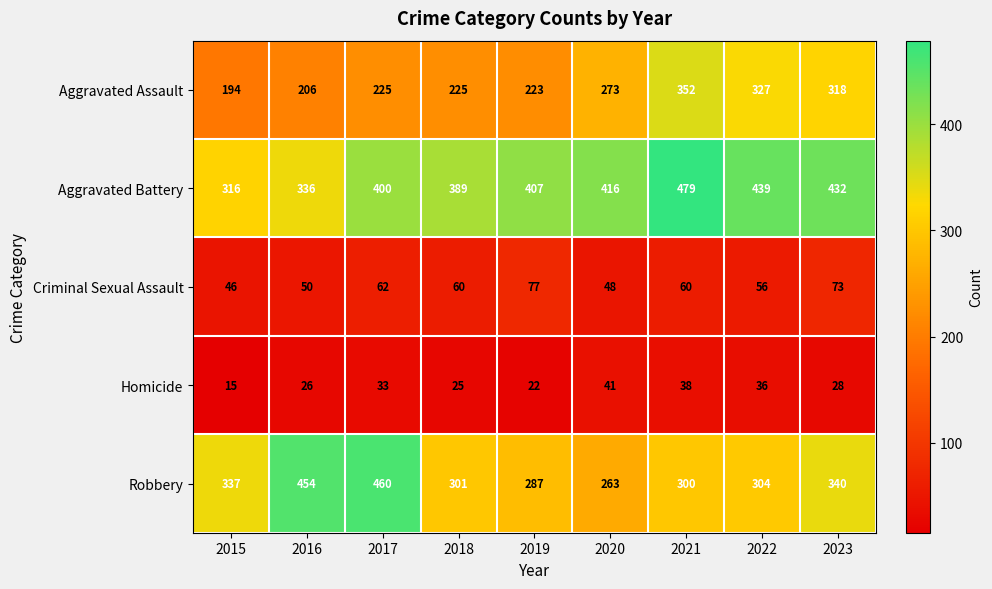

What is the average value of the Aggravated Battery series?

402